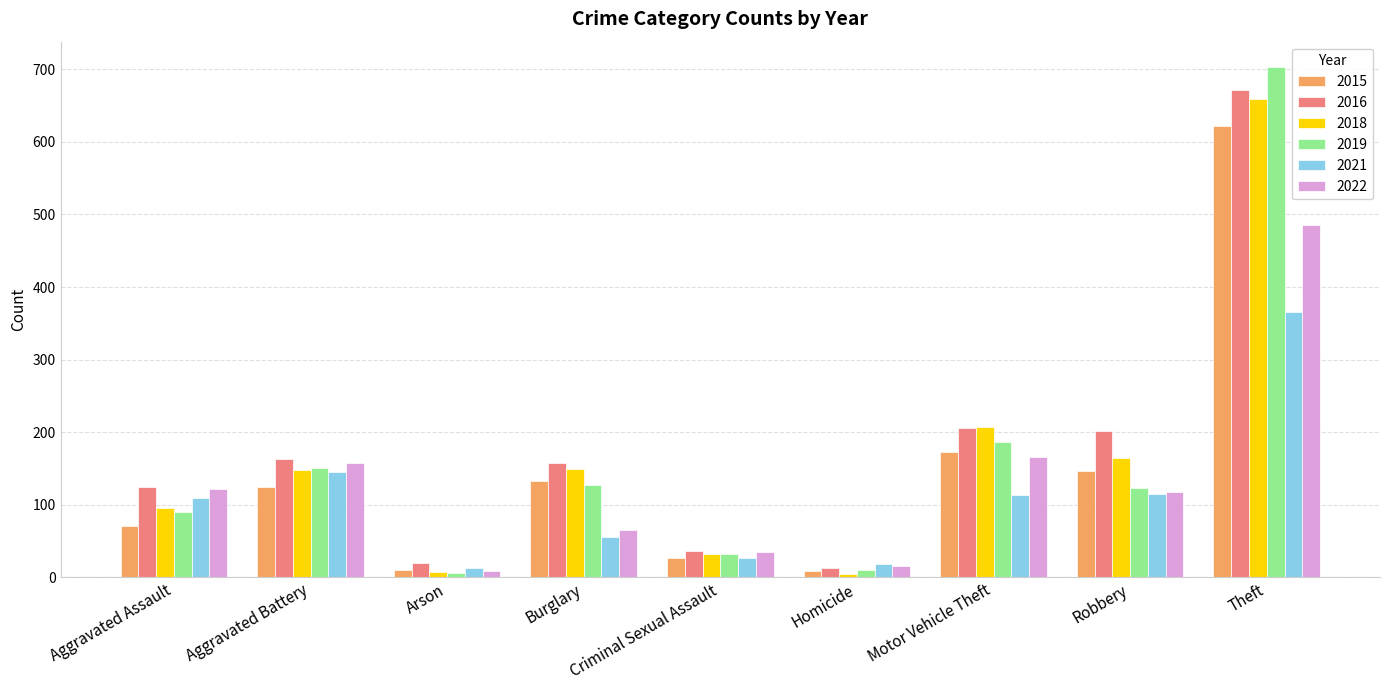

How many data points does each series have?

9